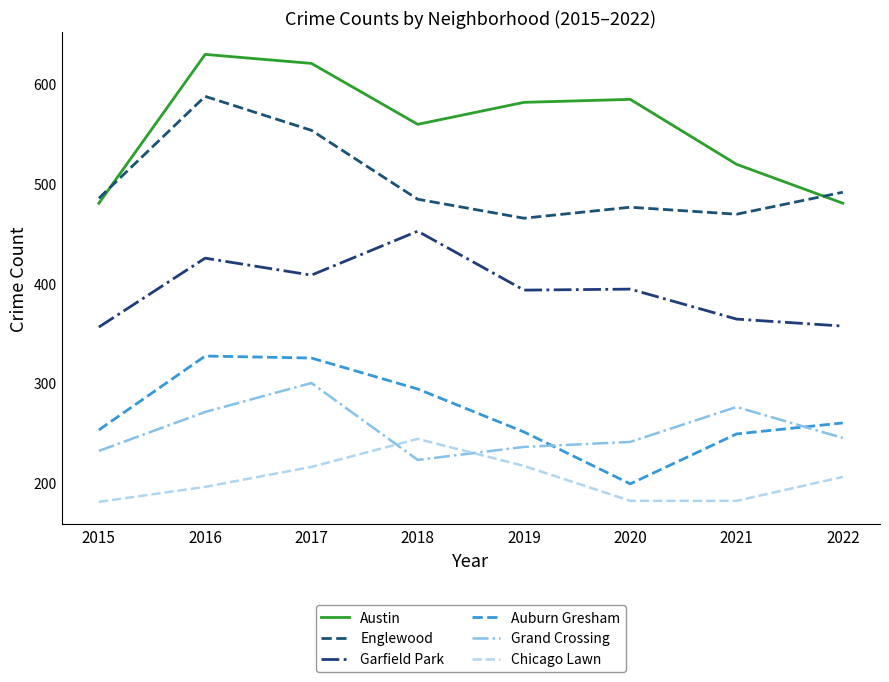

What is the spread (max minus min) of values at 2017?

404